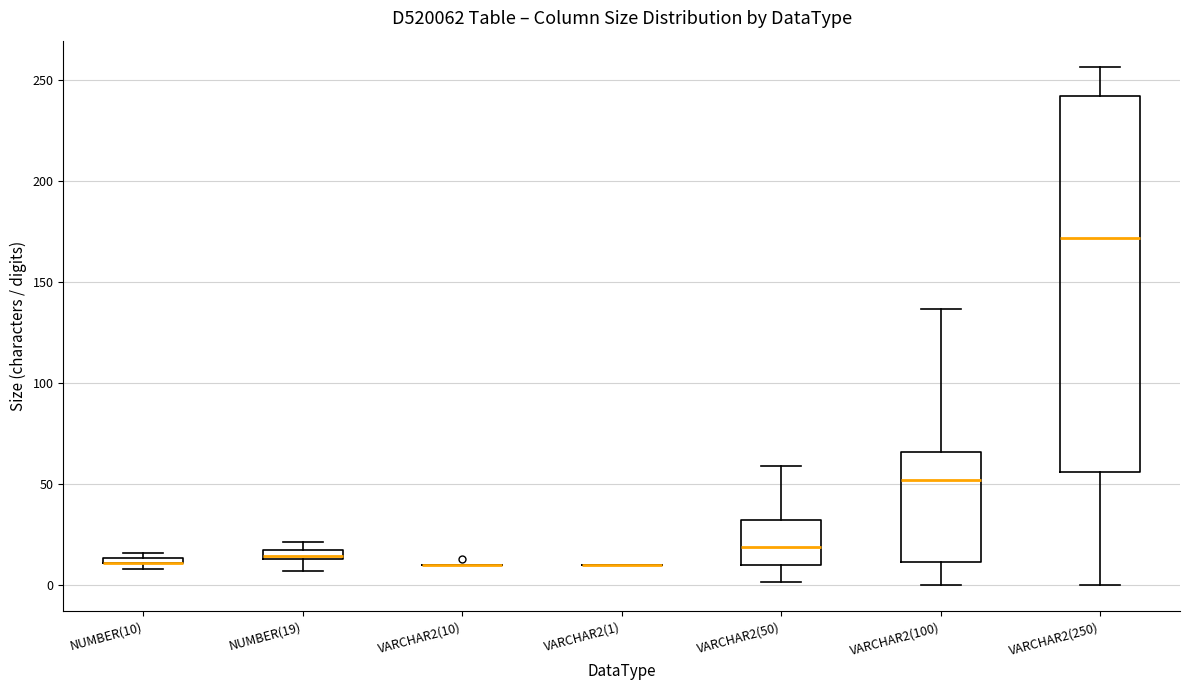

Where does the median line of the box for VARCHAR2(100) sit on the y-axis? The values are not printed on the chart, so give them approximately, as read against the axis.

50